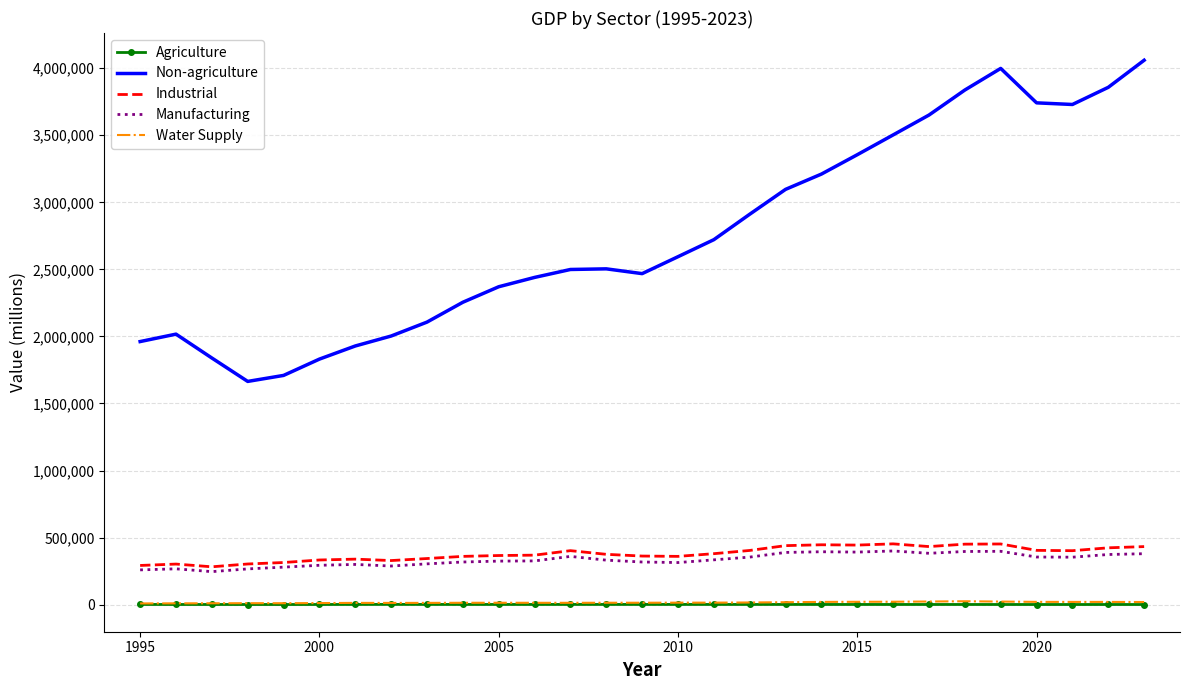

Which series has the largest range (max minus min)?

Non-agriculture